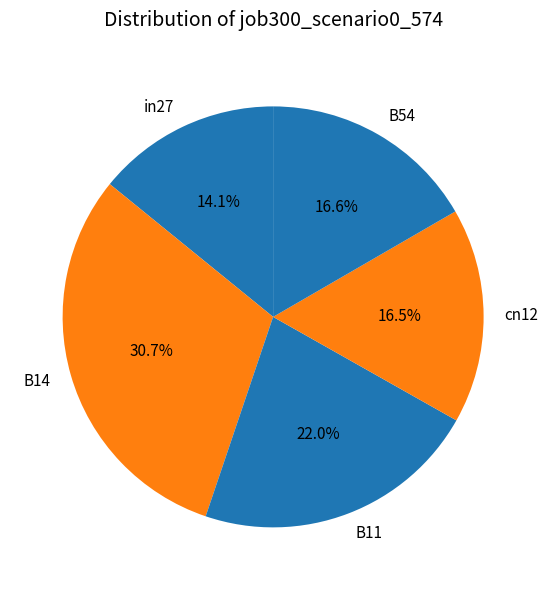

Is in27 the majority of the pie?

No